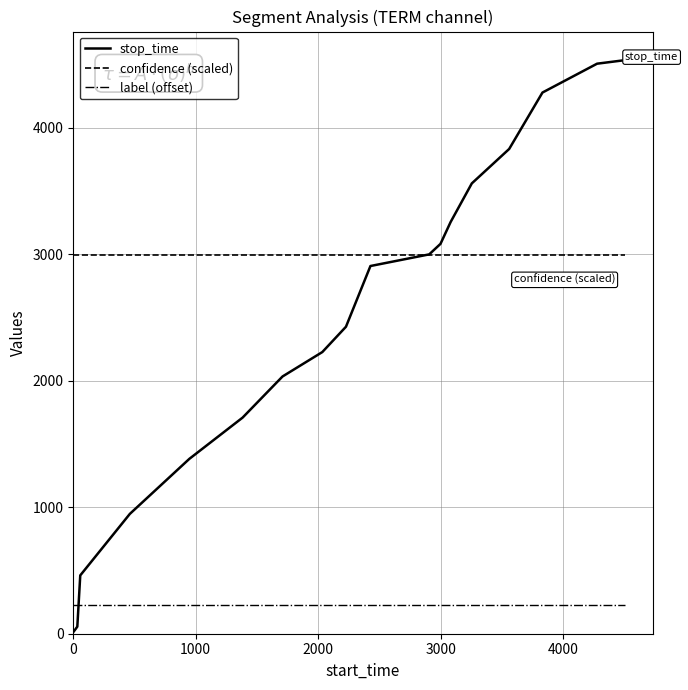

True or false: confidence (scaled) and label (offset) intersect in this chart.

False